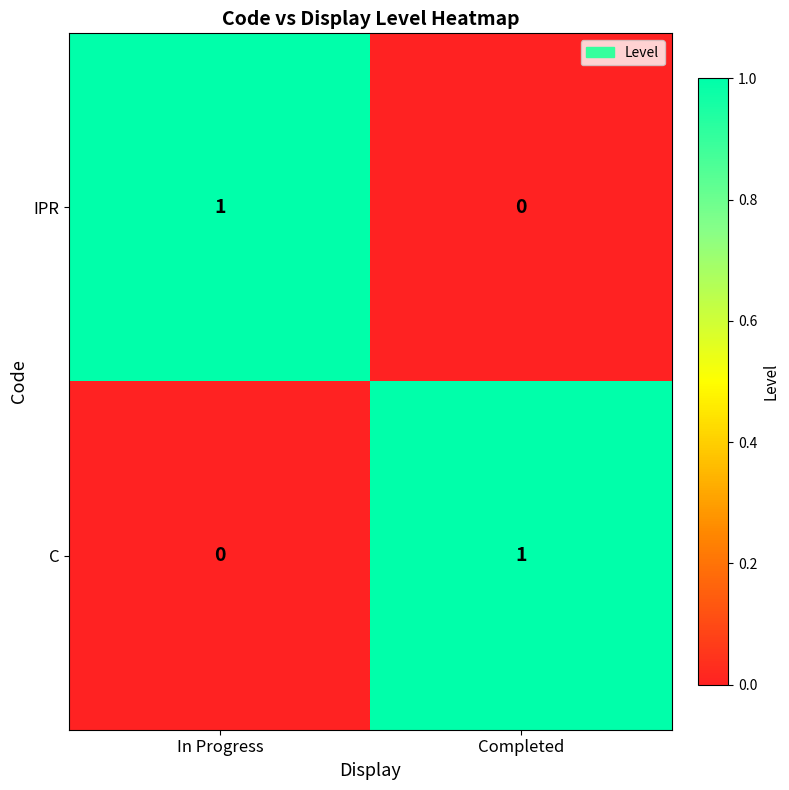

Is the value of C at In Progress greater than the value of IPR at In Progress?

No